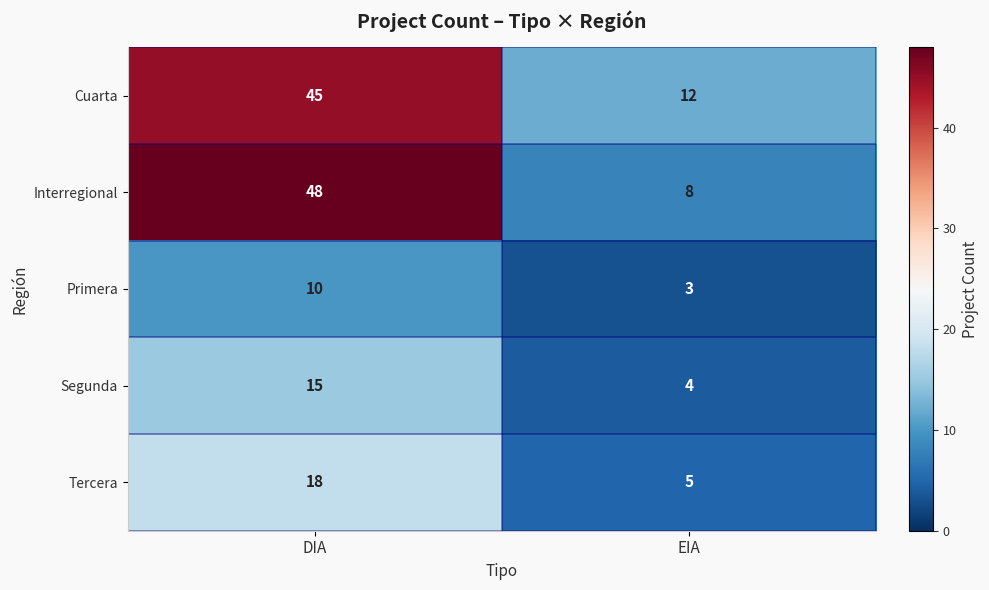

Which category has the lowest value across all series?

EIA